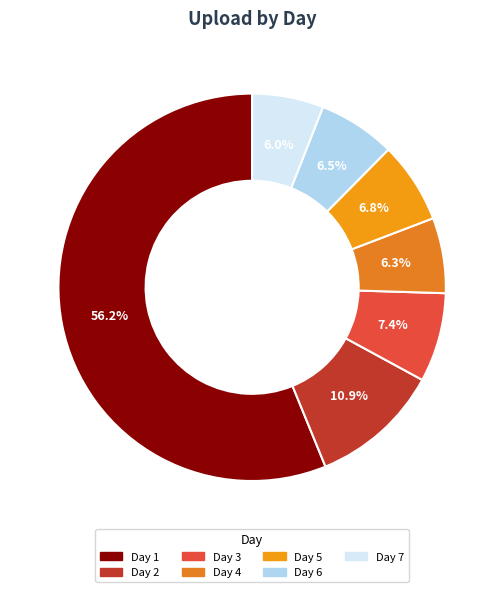

How many slices are in this pie chart?

7